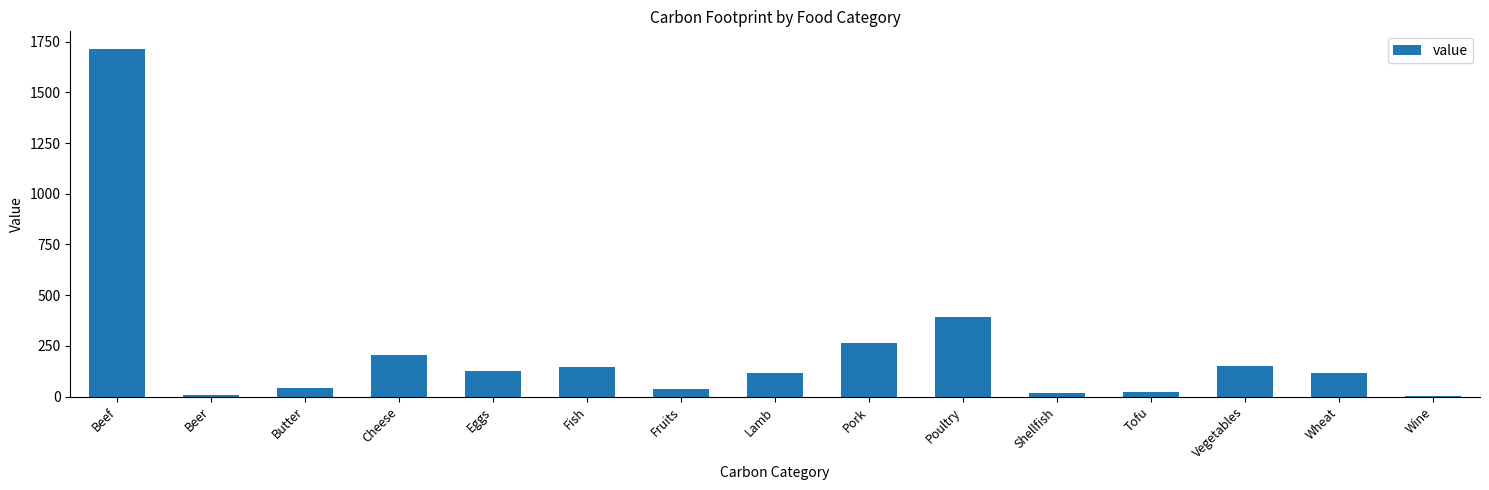

At which label is the value closest to 859?

Poultry